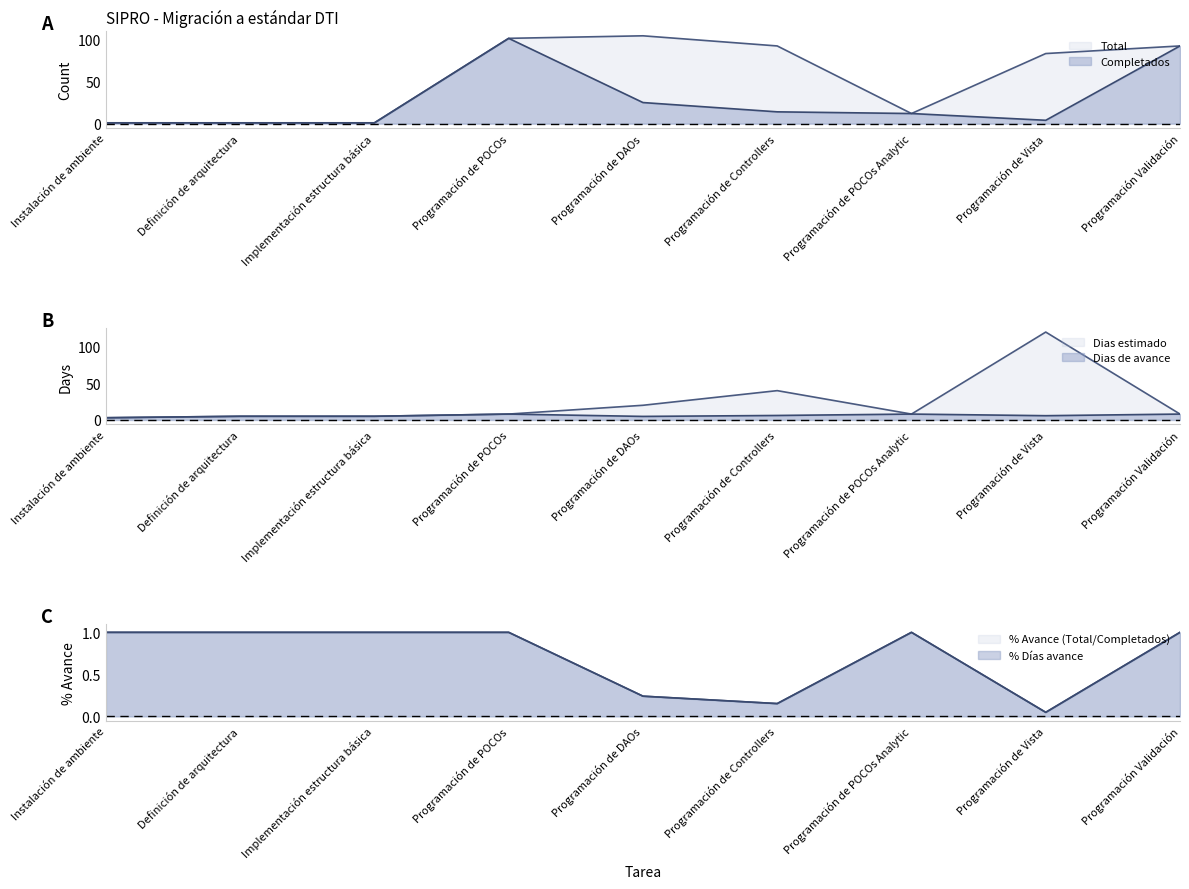

What is the difference between the Completados values at Programación de Vista and Programación de POCOs?

97.0